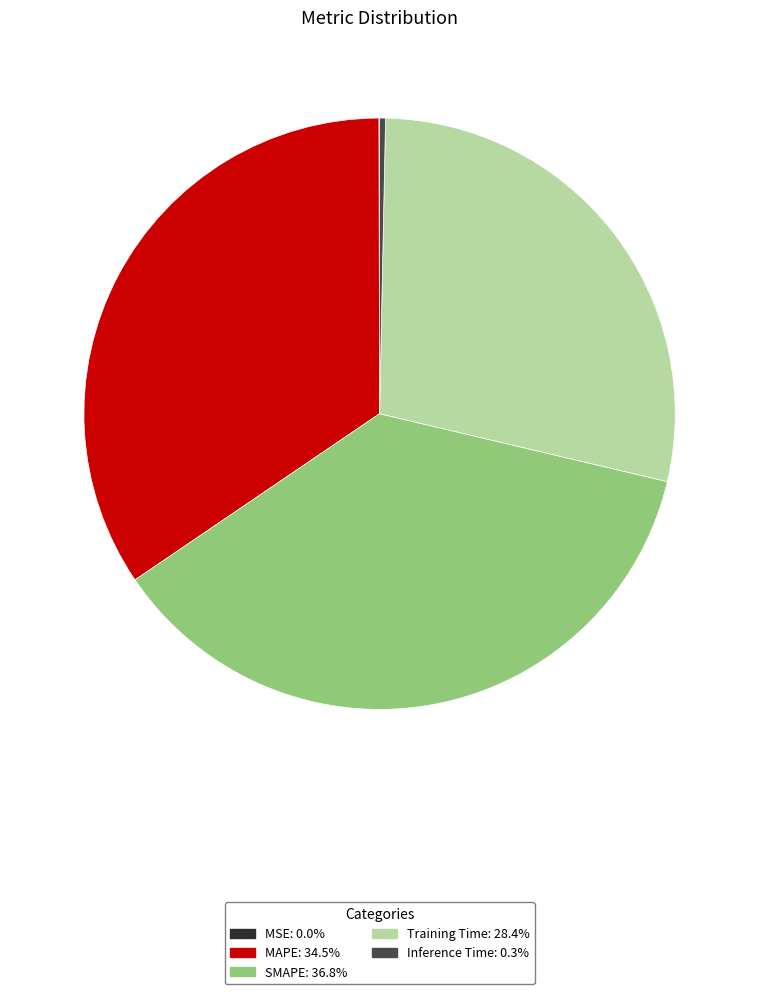

Is there any slice that represents more than half of the pie?

No